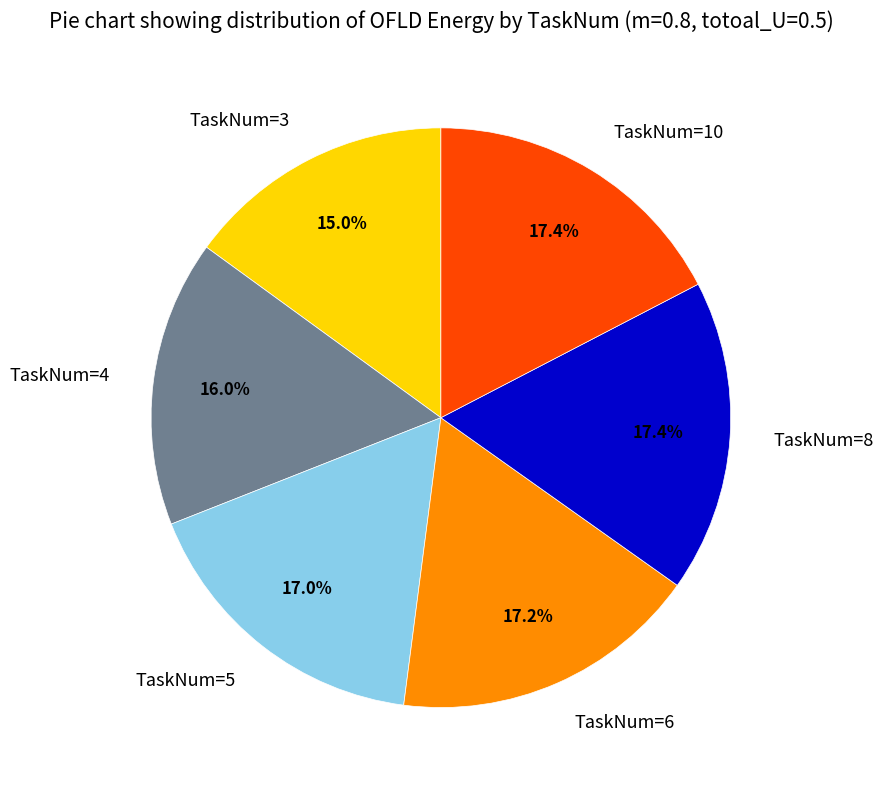

Approximately how many times larger is the value at TaskNum=8 compared to TaskNum=6?

1.0